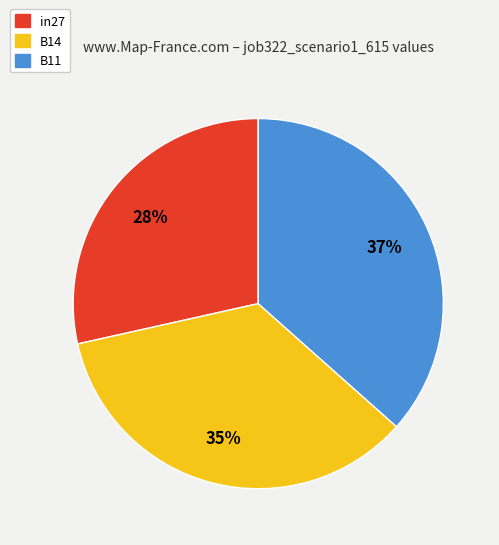

Do B11 and B14 together represent more than half of the pie?

Yes